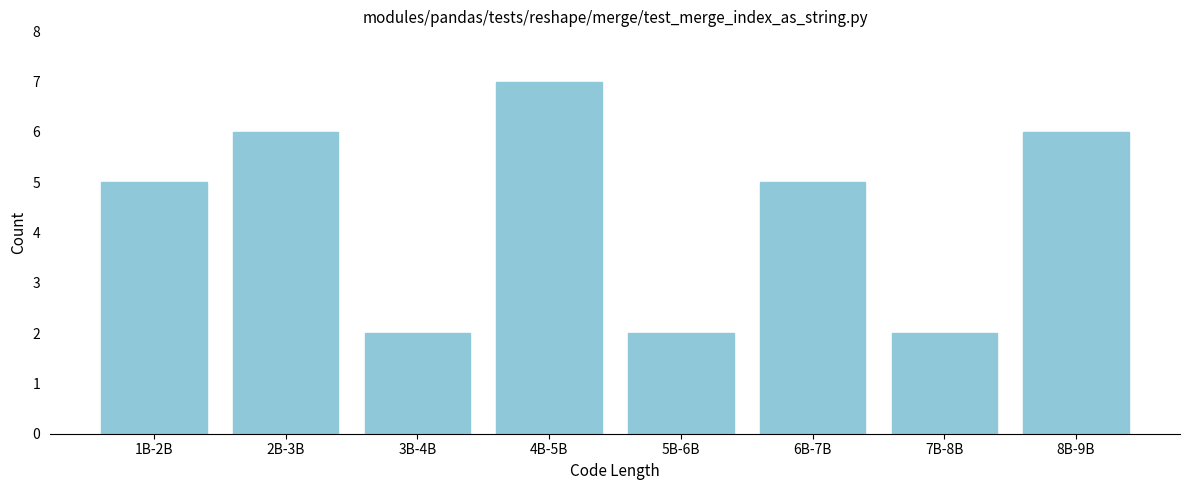

Reading left to right, extract all data points from this chart.

5	6	2	7	2	5	2	6